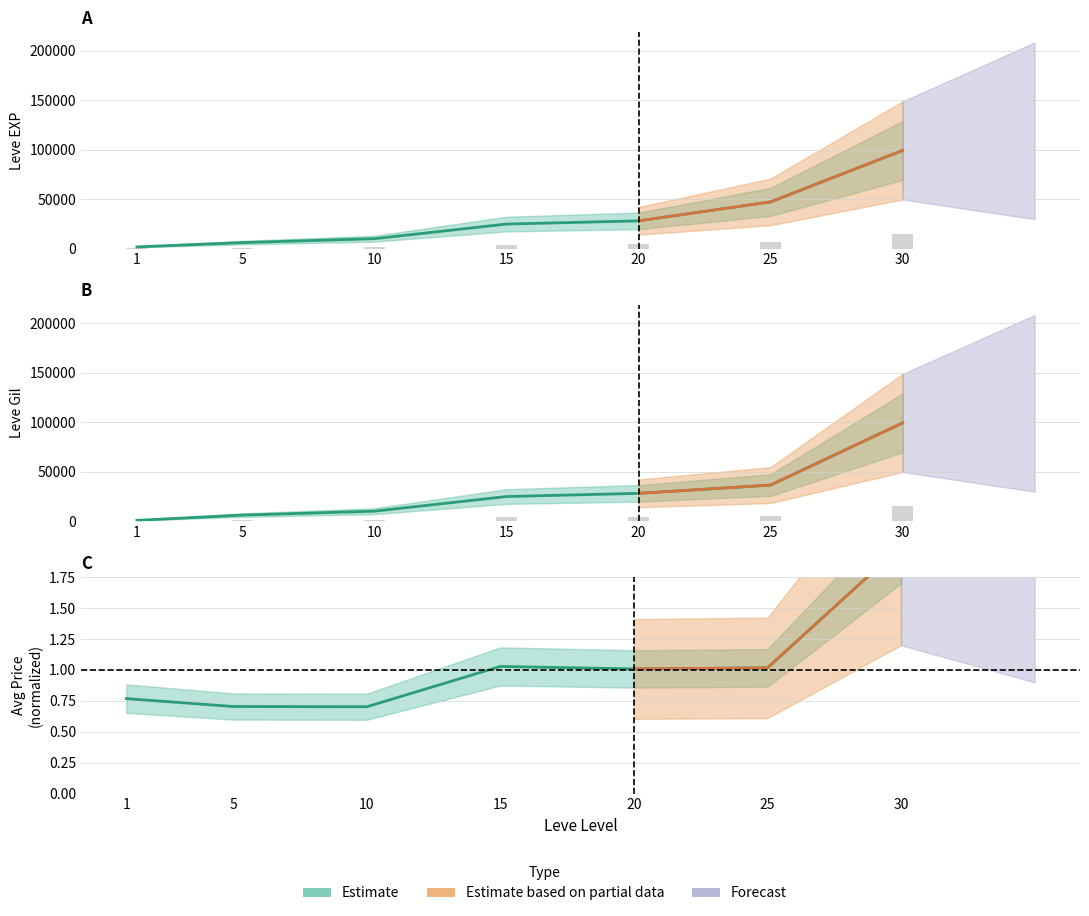

The value of currentAveragePrice at 1 is 0.8. True or false?

True